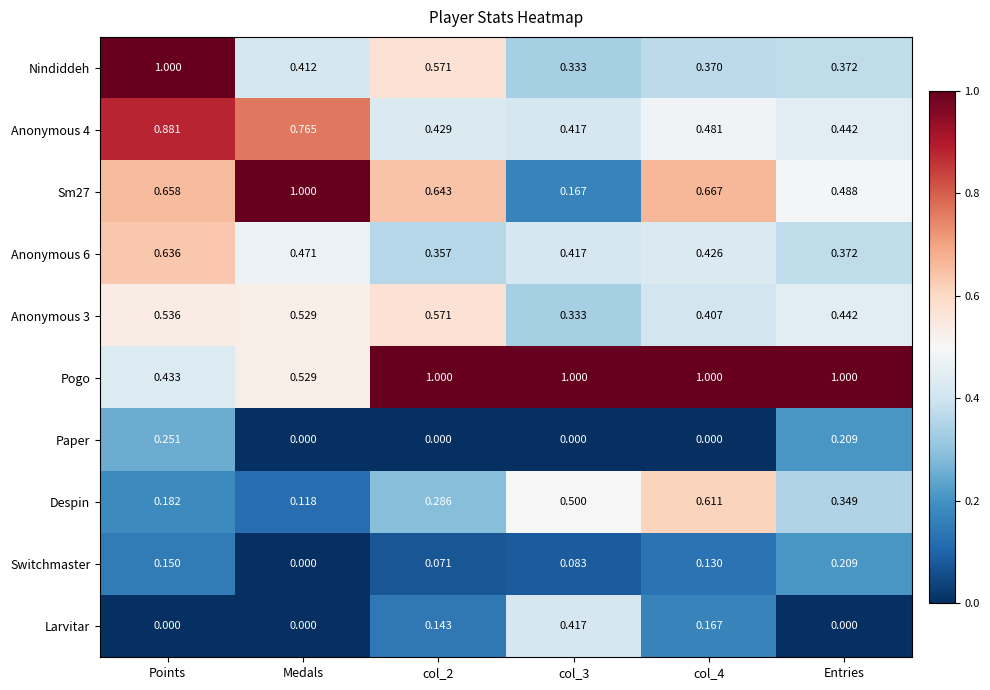

At which label does Switchmaster reach its peak?

Entries